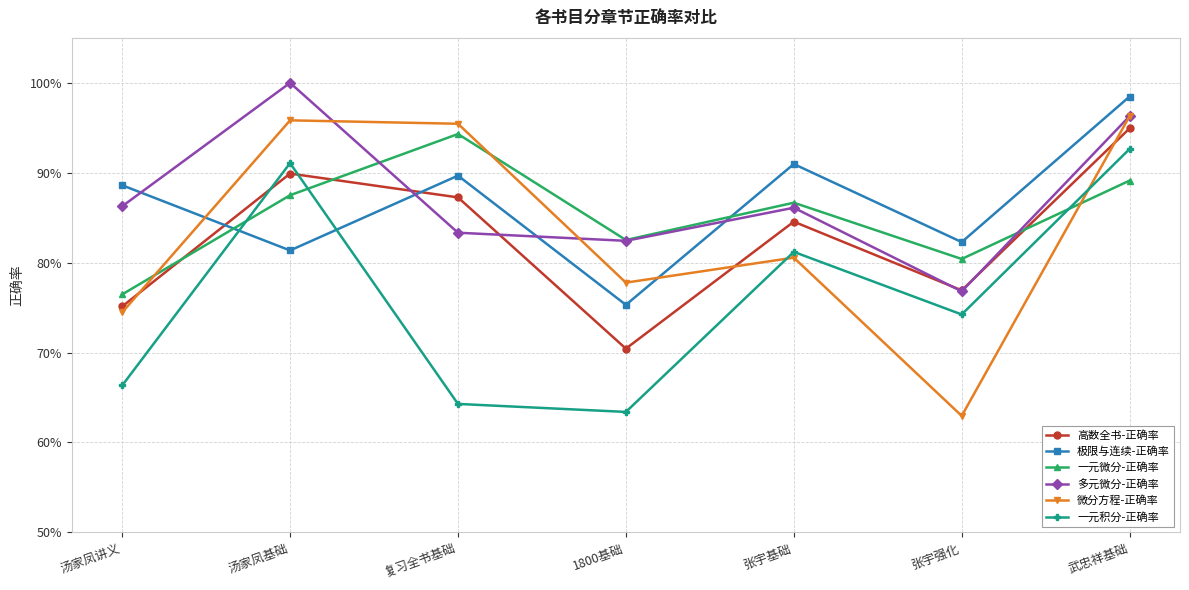

Is the value of 微分方程-正确率 at 1800基础 greater than the value of 极限与连续-正确率 at 张宇基础?

No